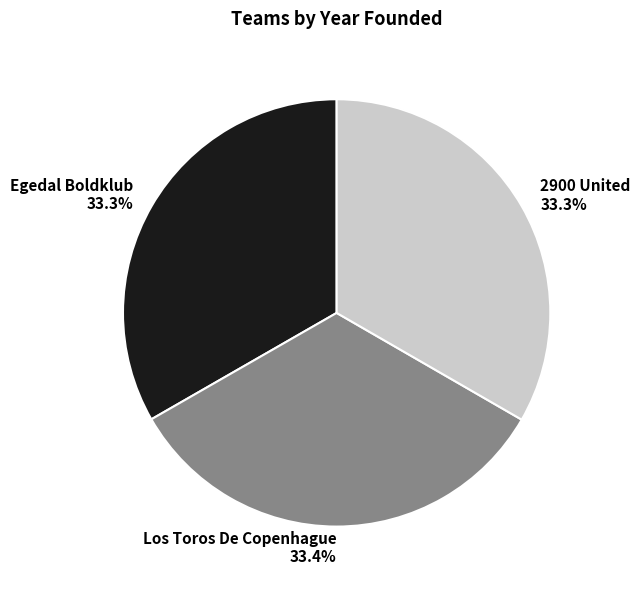

What is the ratio of the value at 2900 United to the value at Los Toros De Copenhague?

1.0